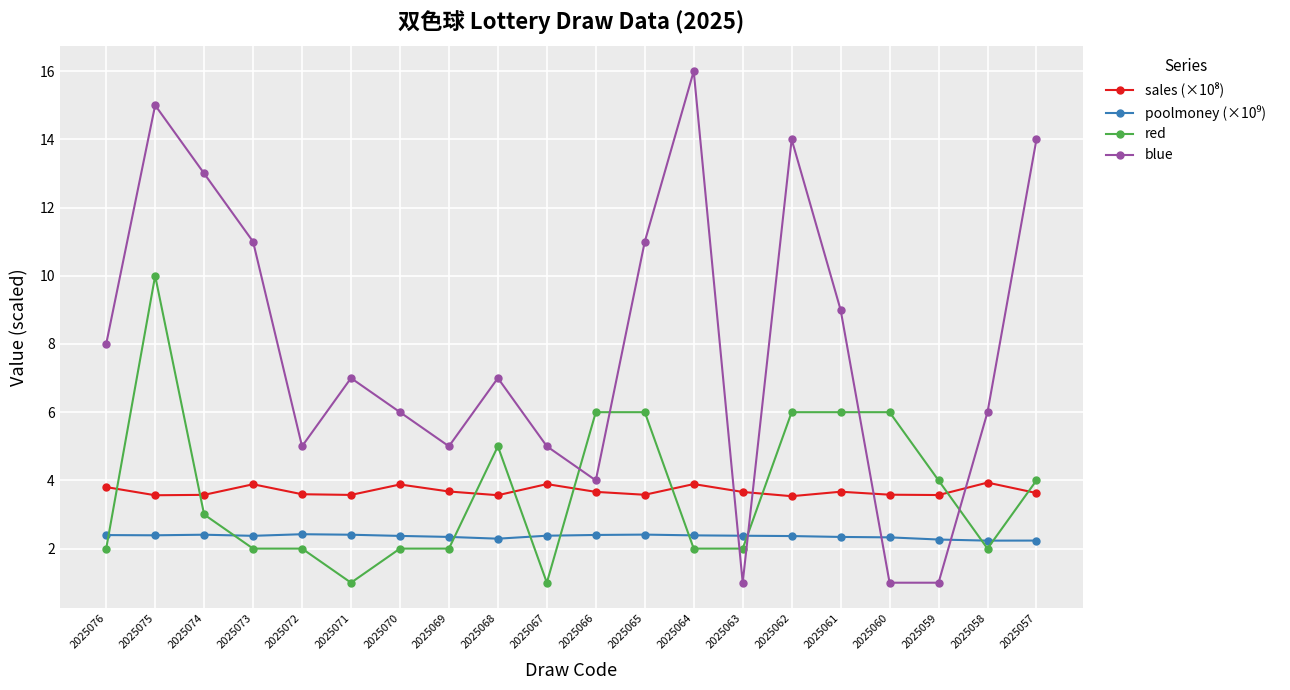

What is the difference between the maximum and minimum values in the red series?

9.0